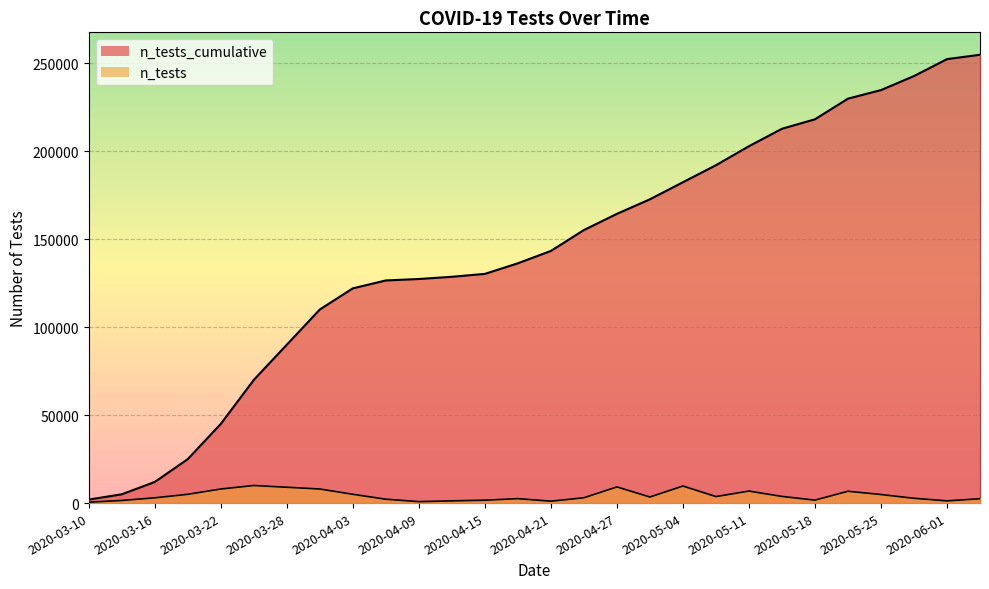

What is the average value of the n_tests_cumulative series?

142383